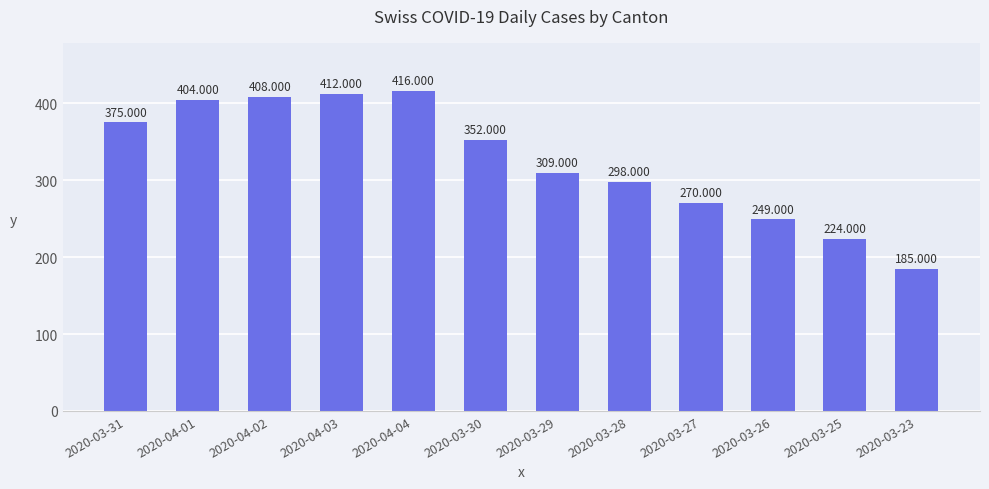

Where is the data nearest to the value 300?

2020-03-28